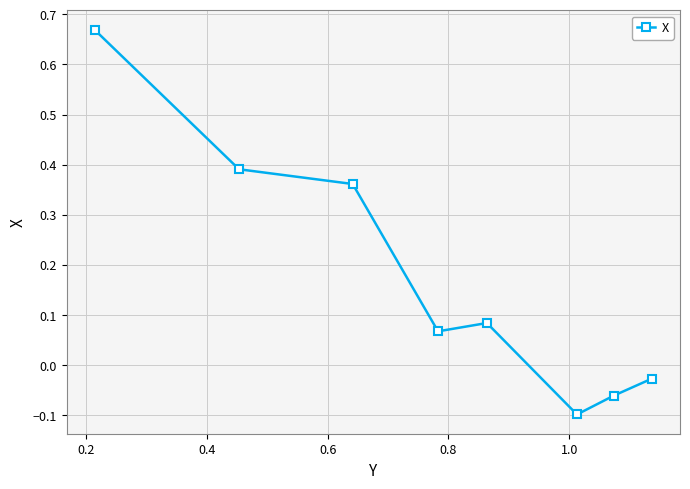

What is the difference between the maximum and minimum values?

0.8